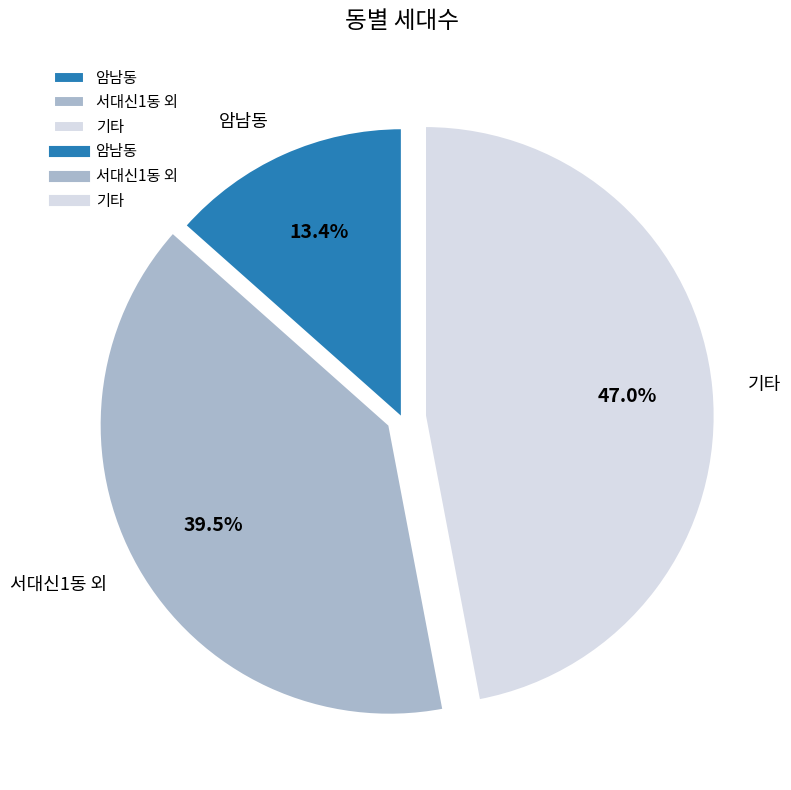

Which slice is the largest?

기타